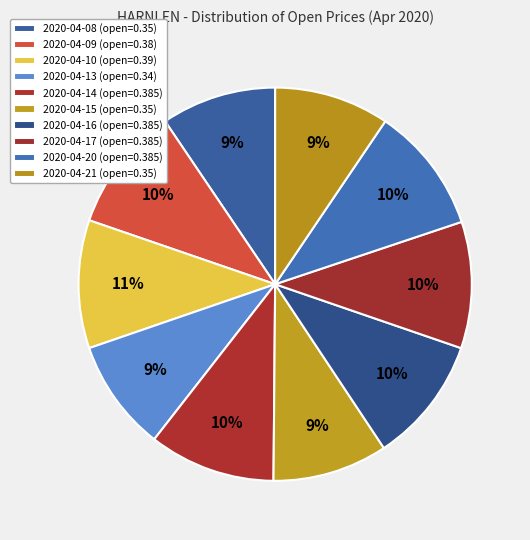

Which has a higher value, 2020-04-21 or 2020-04-15?

2020-04-21